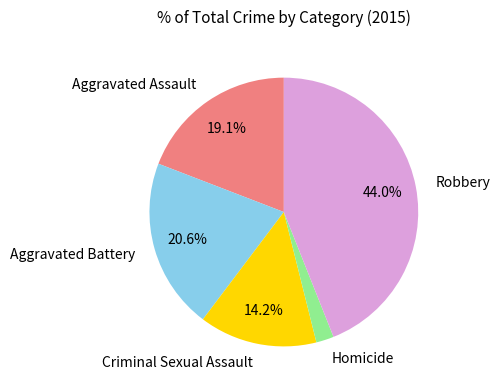

What is the largest slice in the pie chart?

Robbery